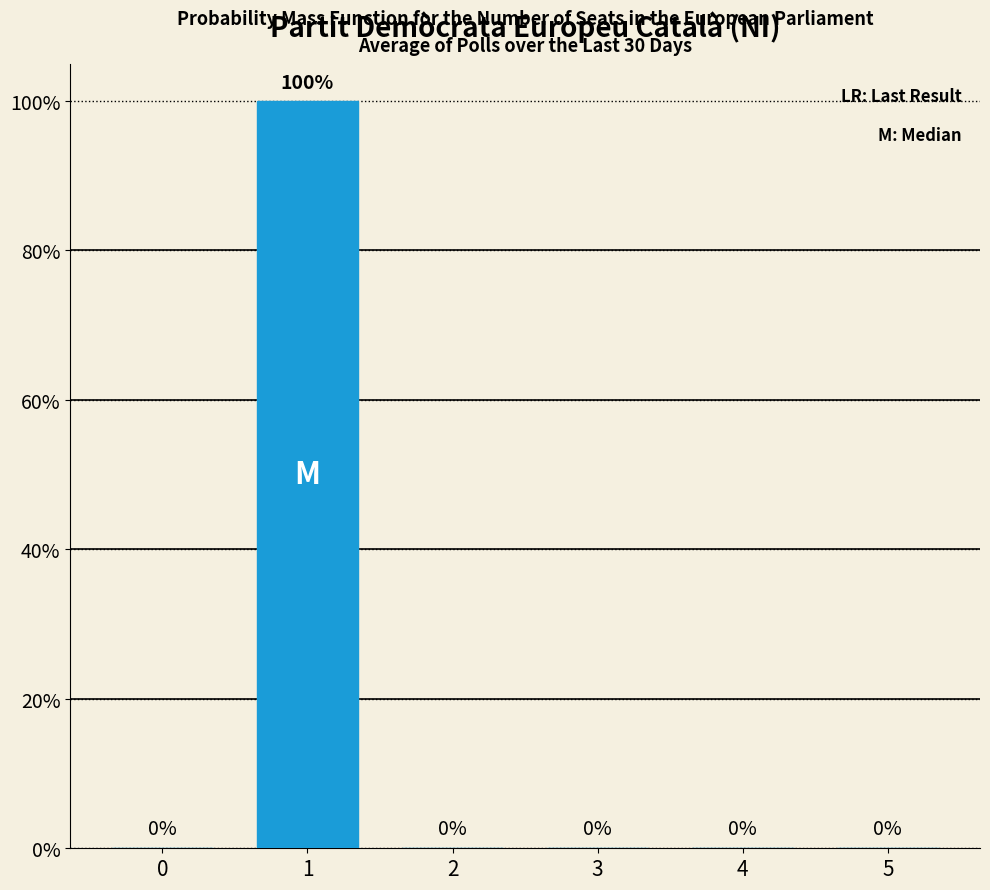

Are the bars horizontal?

No